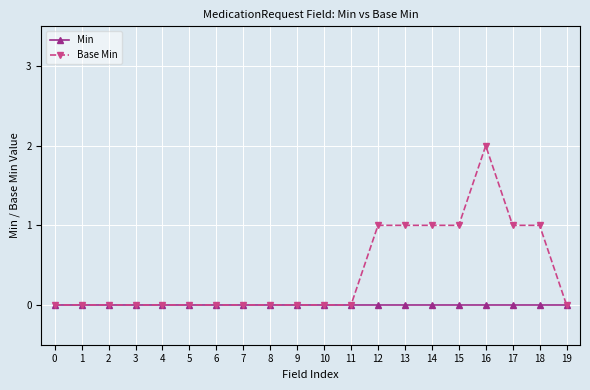

What are all the series names shown in the legend?

Min, Base Min